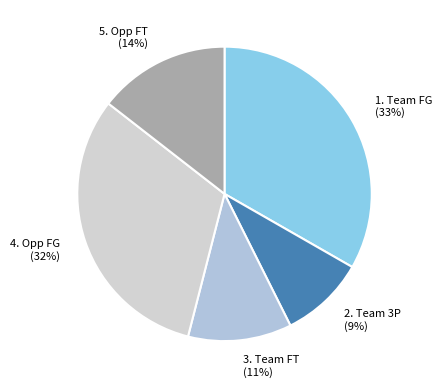

Combined, do 4. Opp FG (32%) and 3. Team FT (11%) account for over 50%?

No